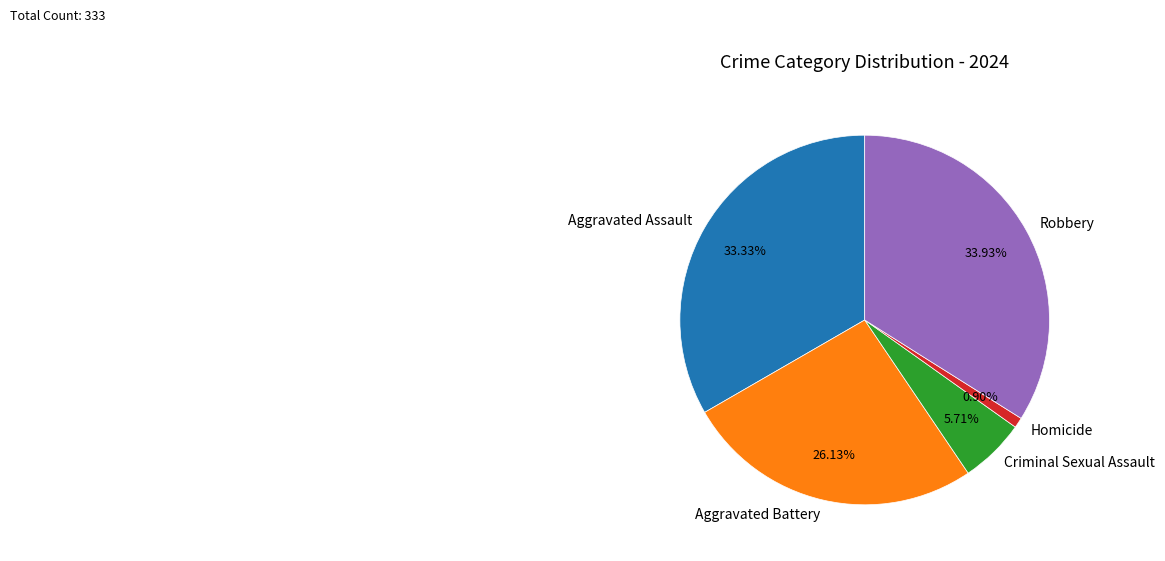

What is the smallest slice in the pie chart?

Homicide